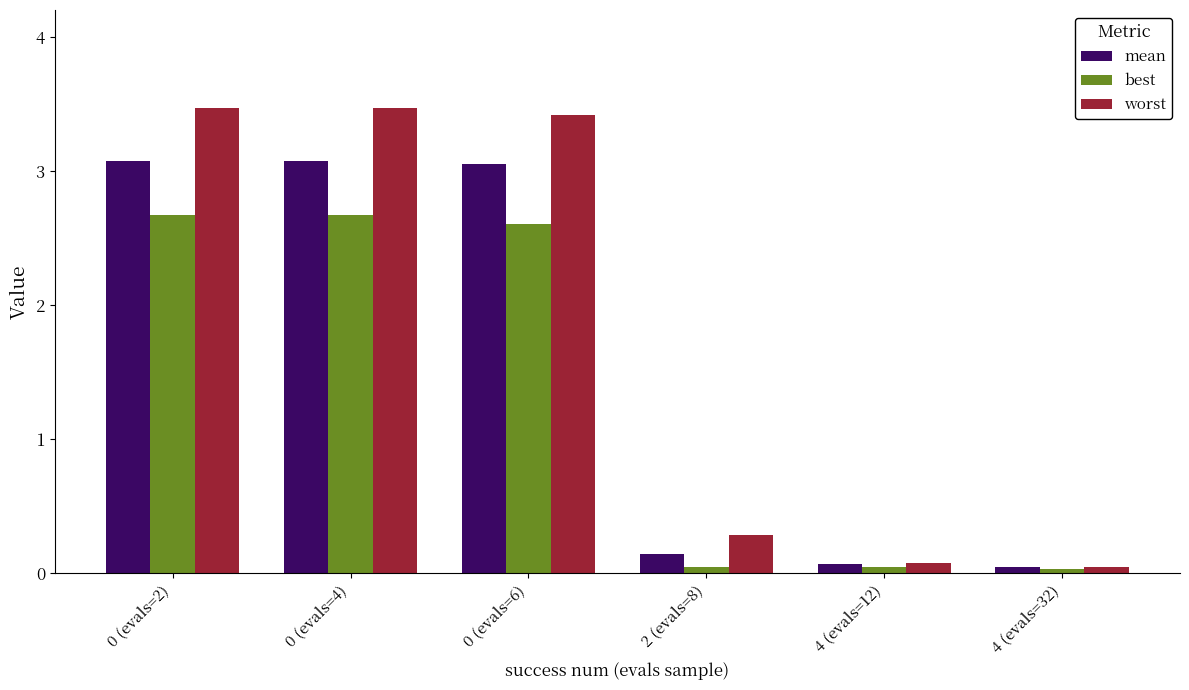

Which series has the largest total across all categories?

worst